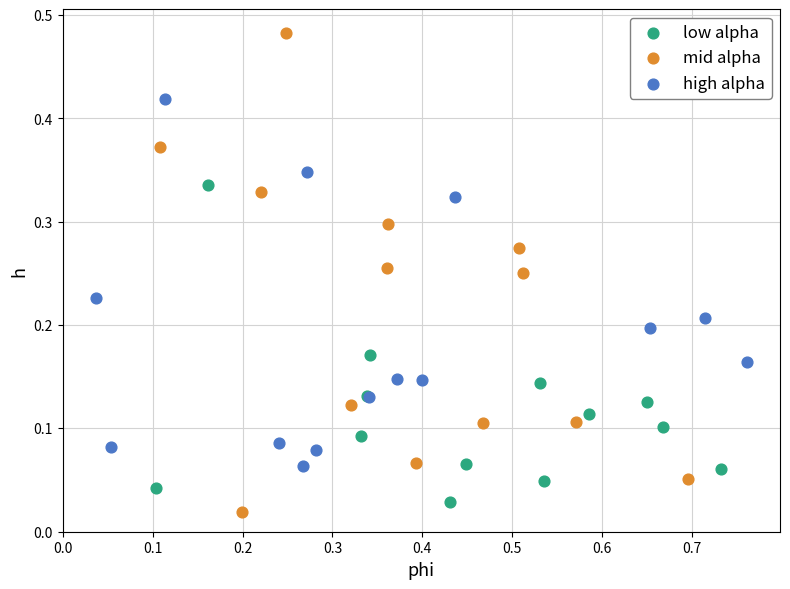

Which series has the largest Y range (max minus min)?

mid alpha